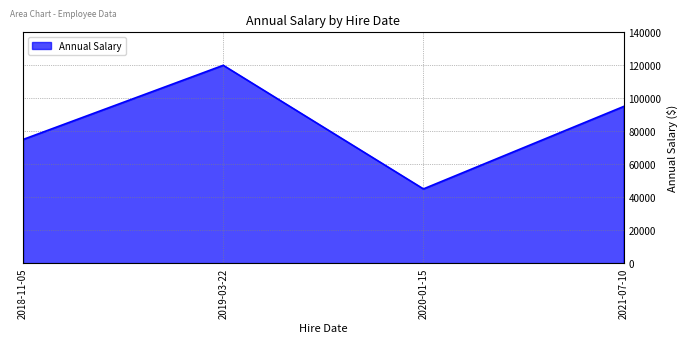

How many values are below 95000?

2